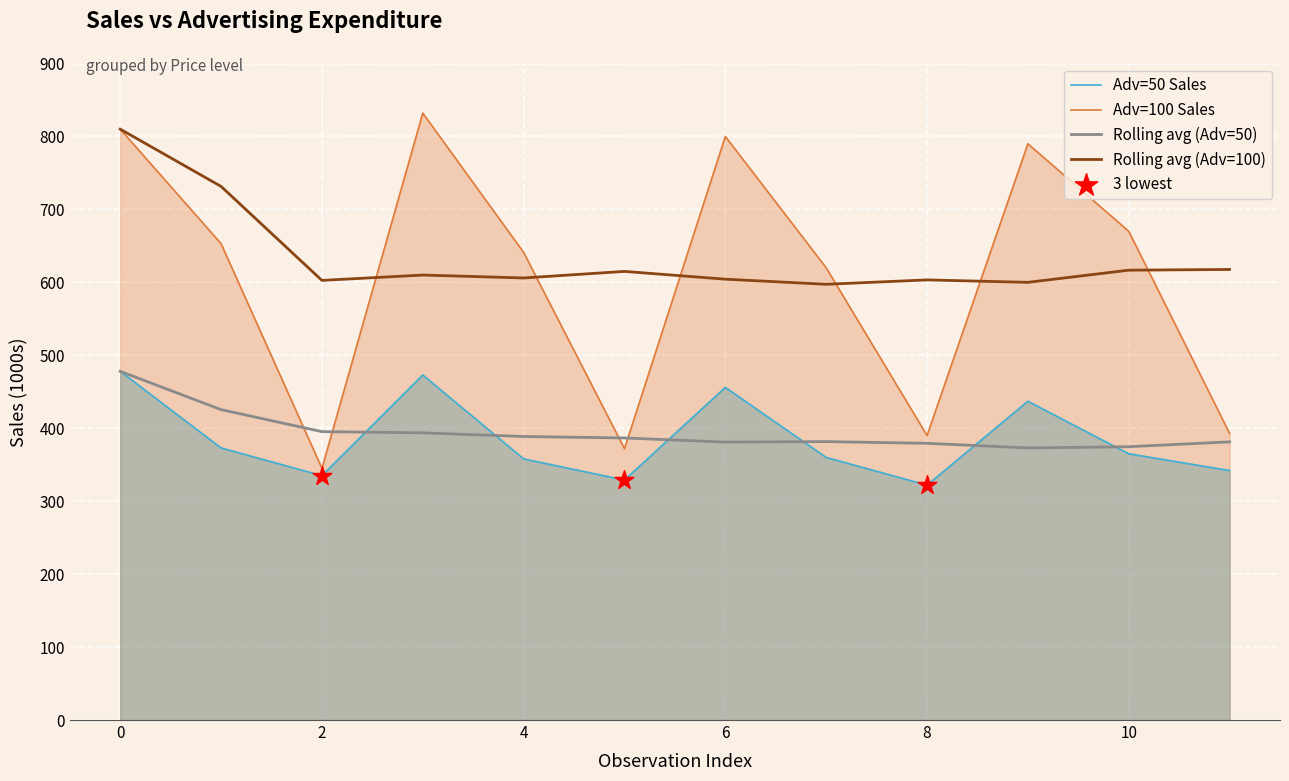

Is the value of Adv=100 Sales at 9 greater than the value of Adv=50 Sales at 8?

Yes